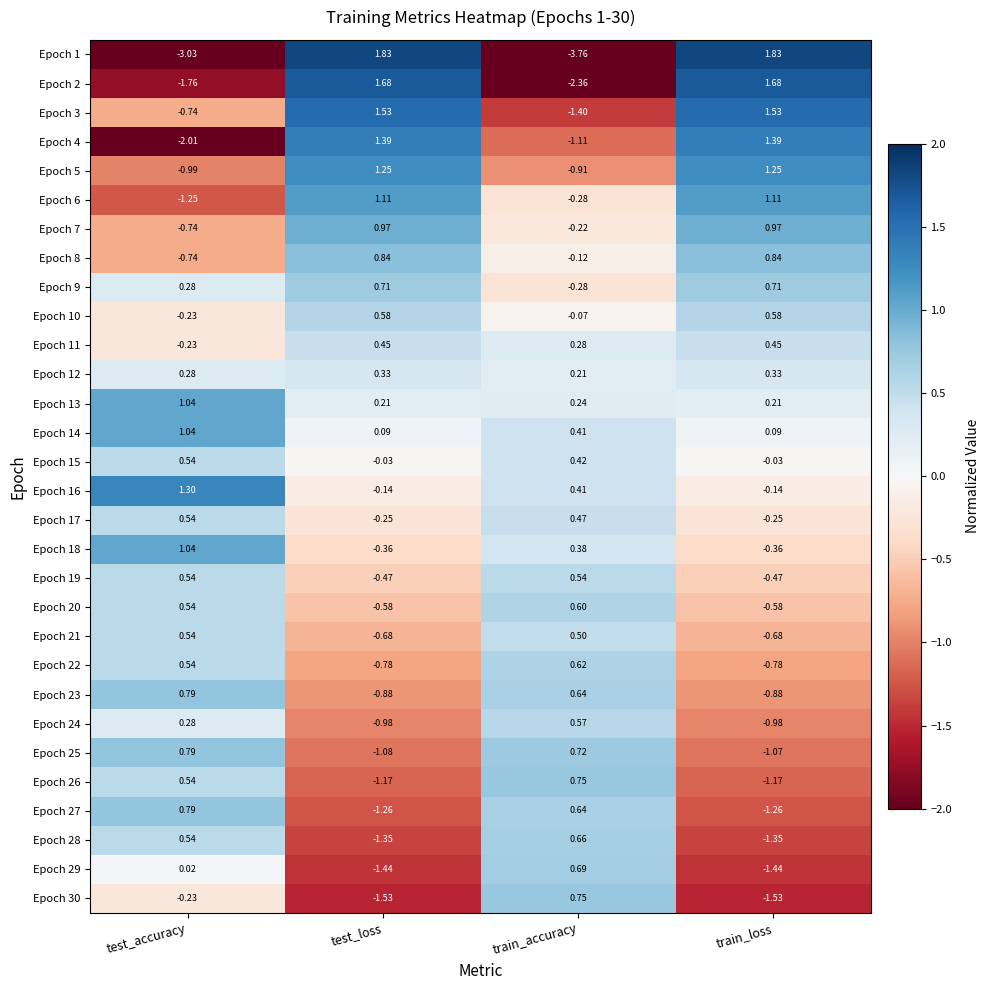

Where does the Epoch 18 series first go above 0?

test_accuracy